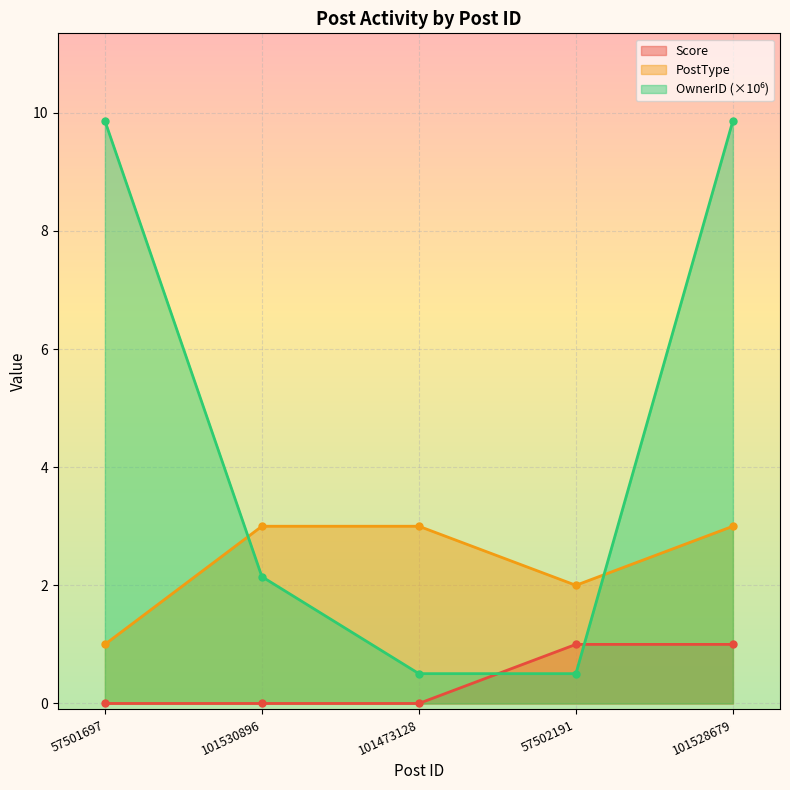

What is the minimum value for PostType?

1.0